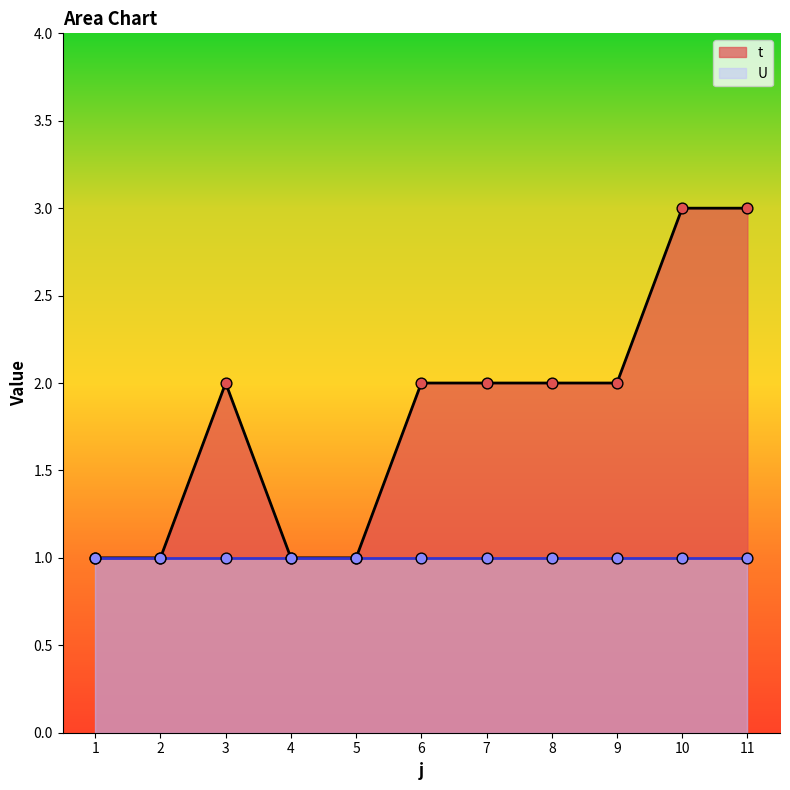

What is the change in value from 5 to 7?

+1